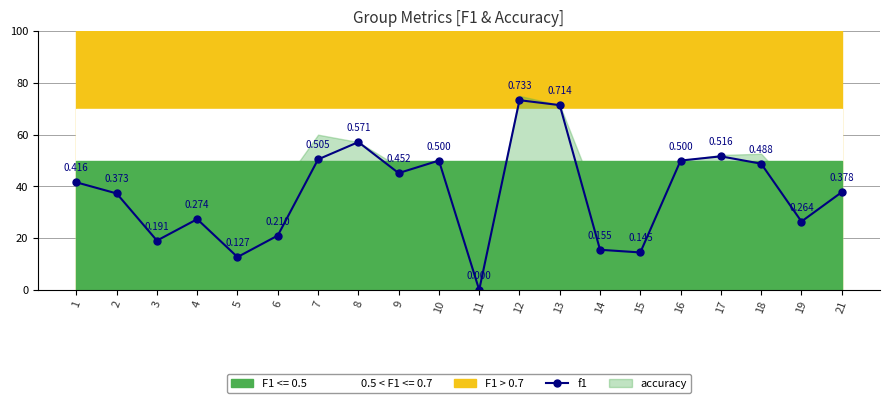

At which category does the data reach its first local valley?

3